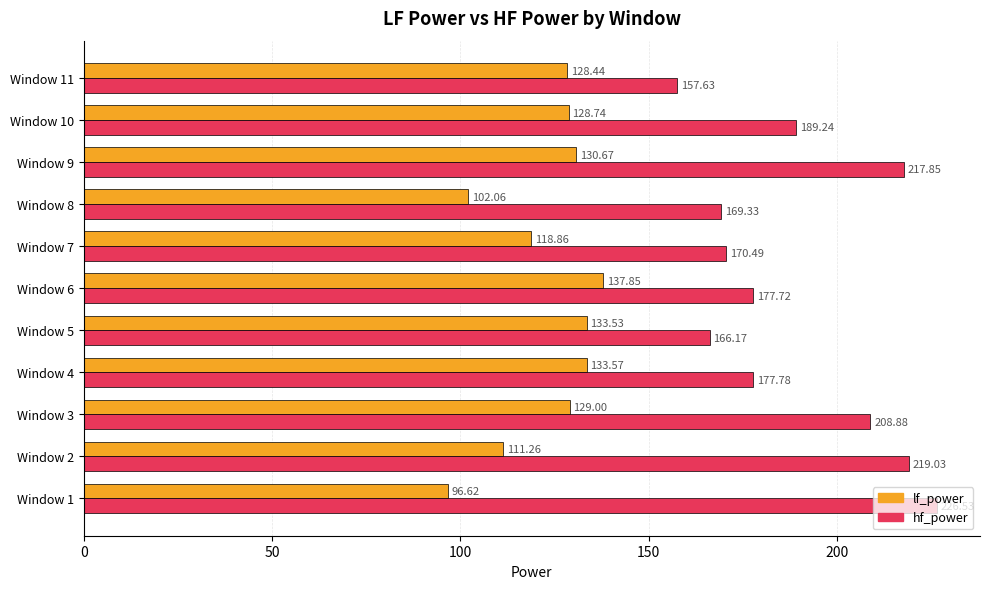

Rank the series by their average value, from highest to lowest.

hf_power, lf_power